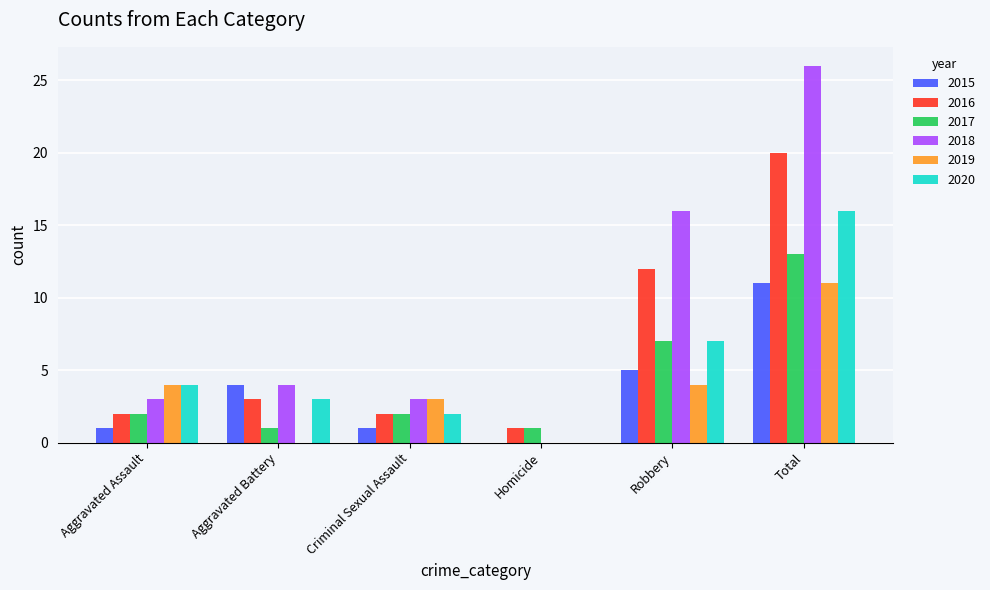

How many series are shown in this chart?

6